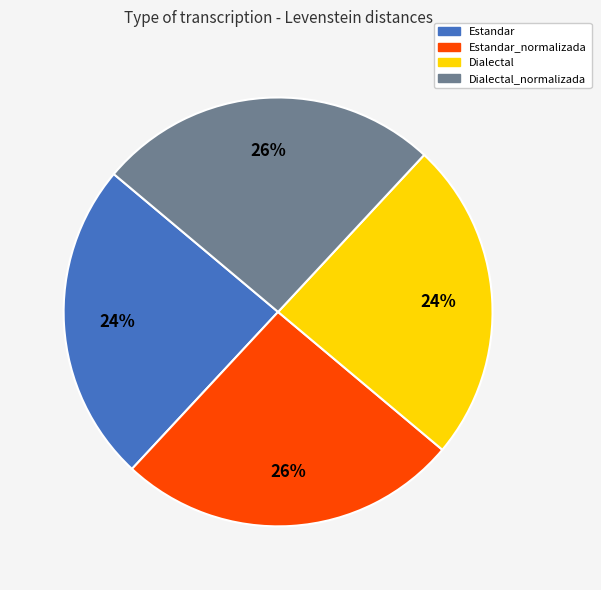

To the nearest percent, what percentage of the pie is Estandar_normalizada?

26%